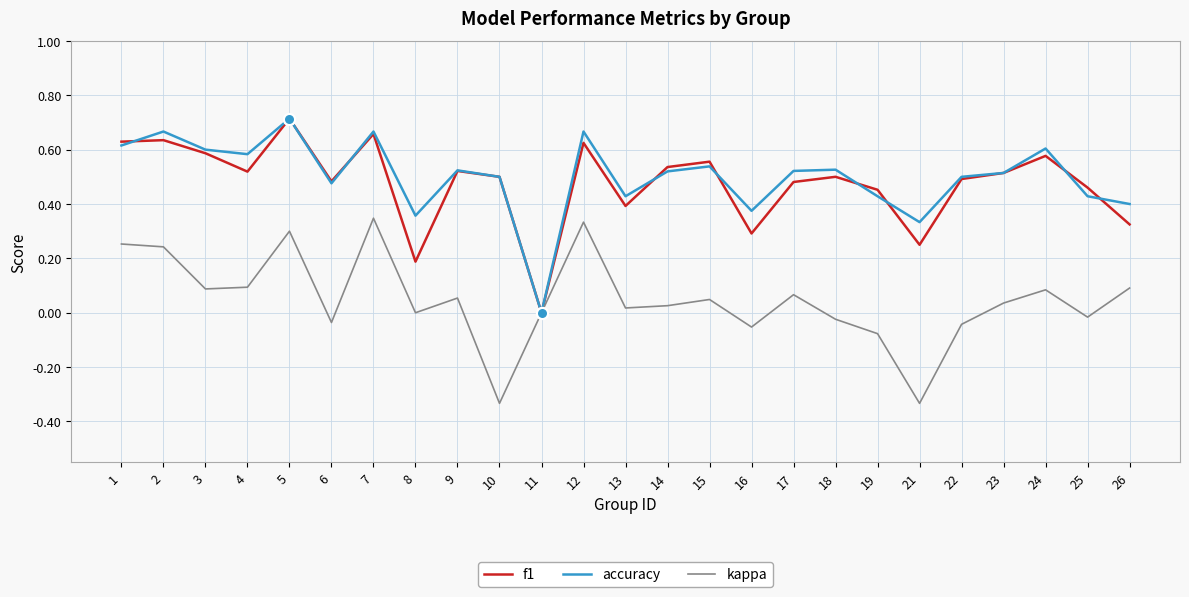

Is it true that accuracy equals 0.4 at 25?

True